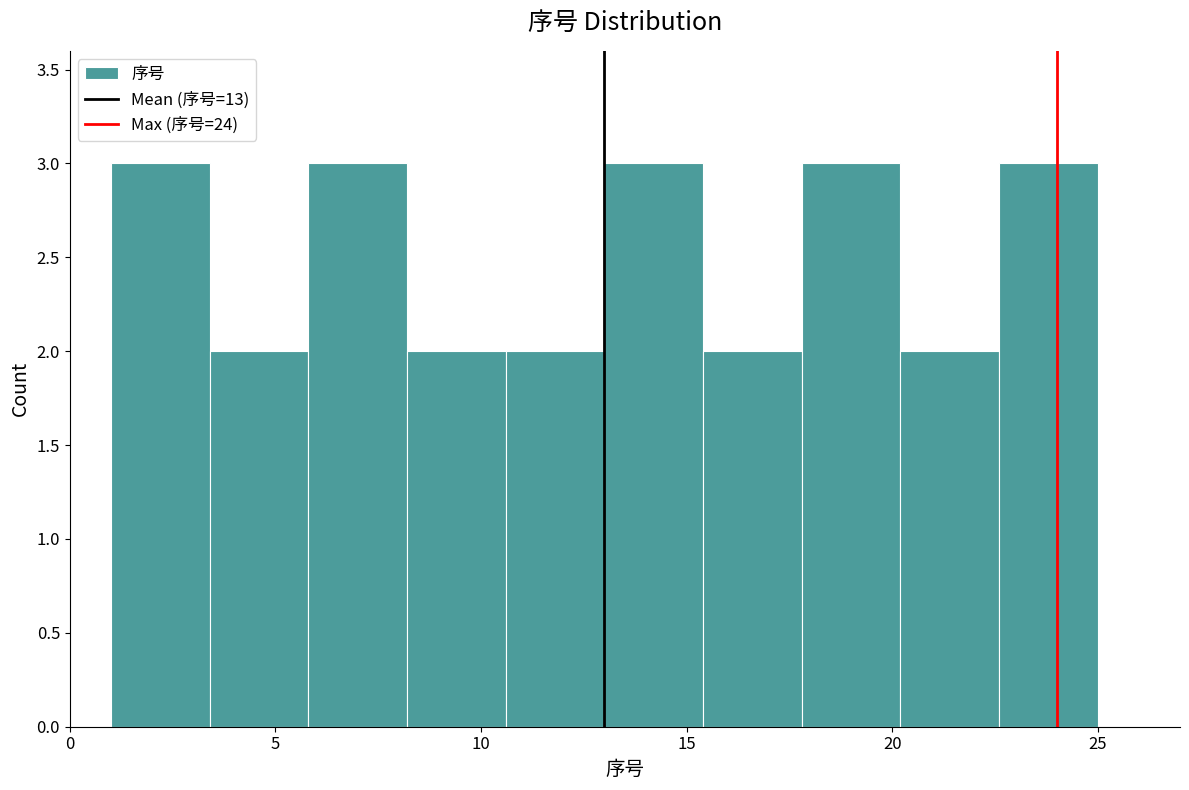

How tall is the bar that spans 3.4 to 5.8 on the x-axis? Neither the bar edges nor the heights are printed on the chart, so give them approximately, as read against the axes.

2